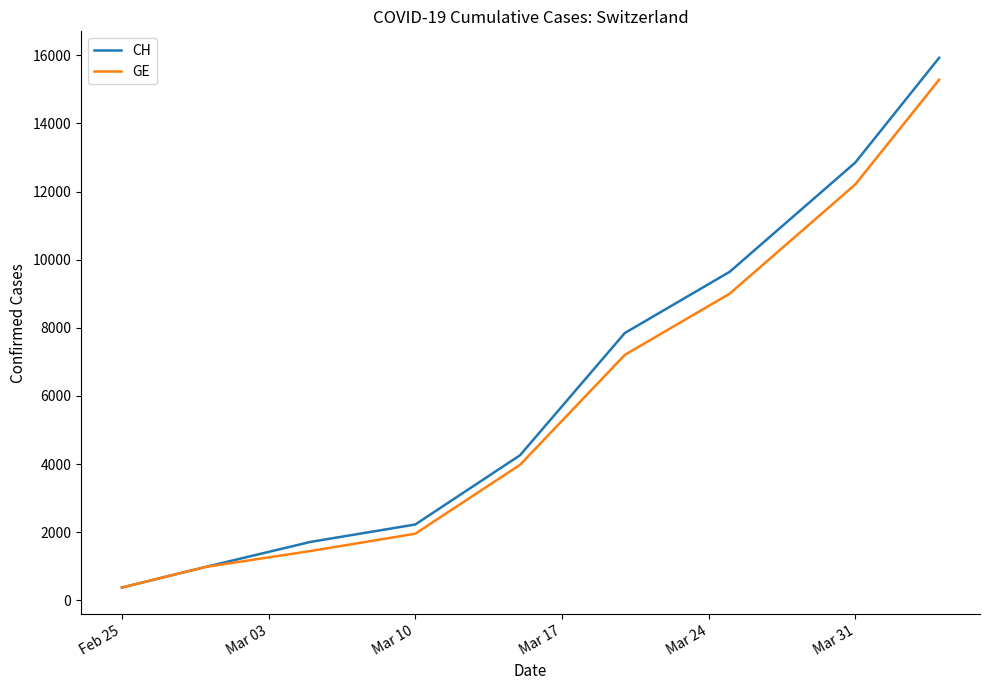

What is the average value of the CH series?

6203